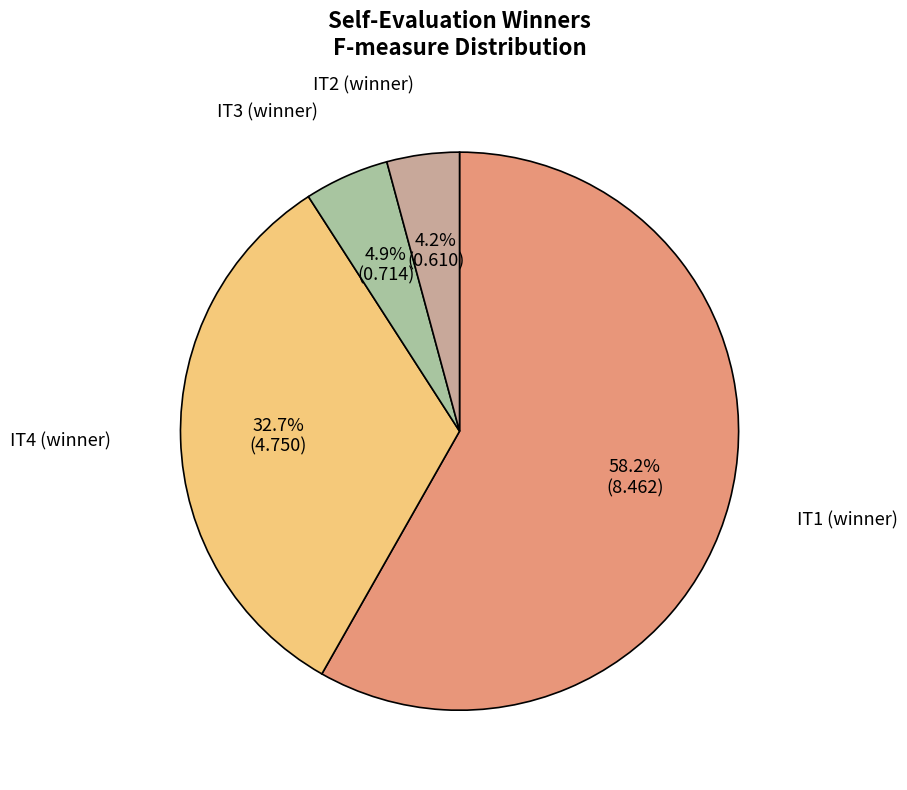

Is there a majority slice in this chart?

Yes